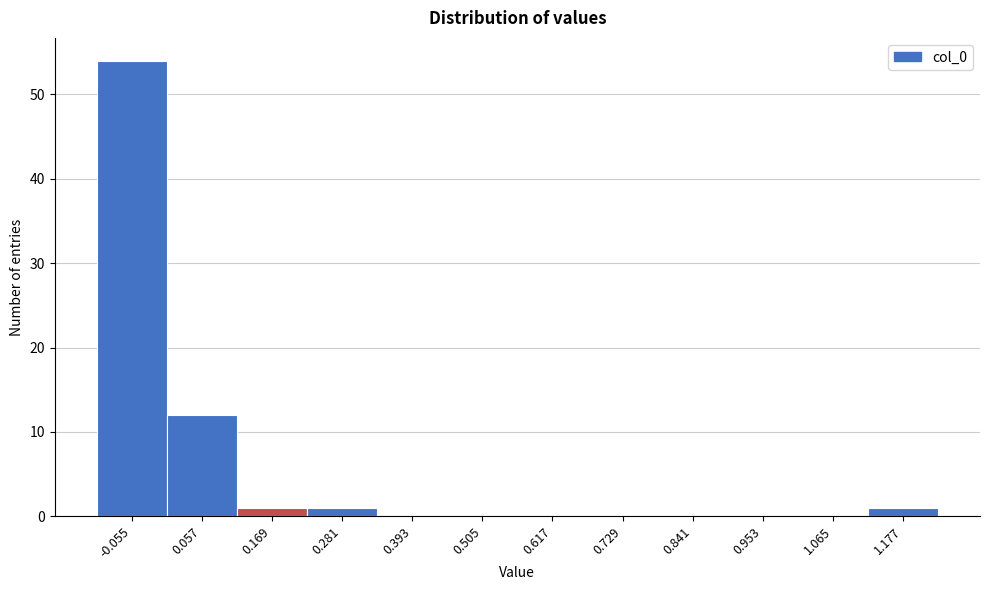

Over which range of the x-axis is the bar tallest?

-0.12 to 0.00